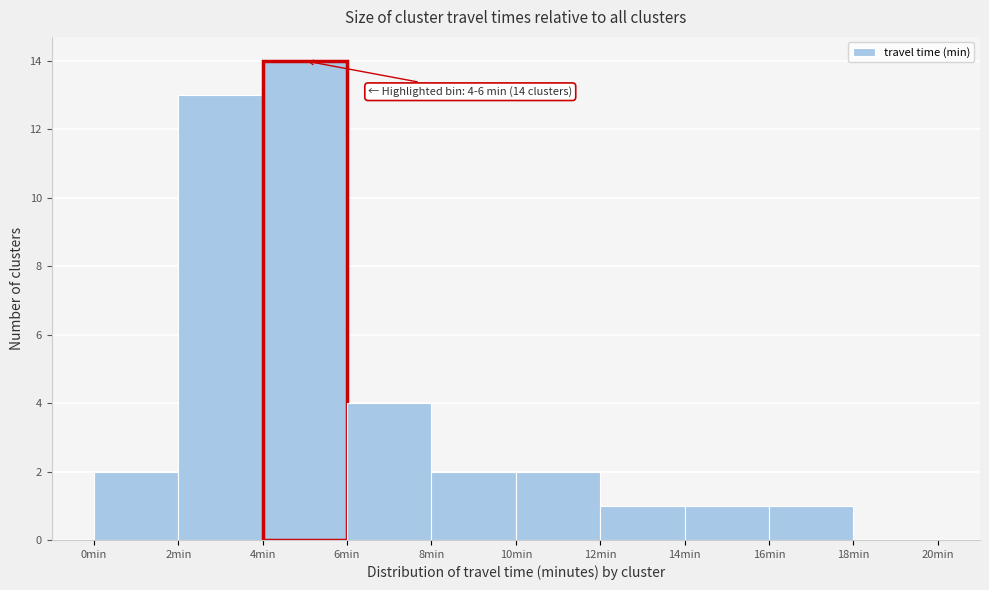

Over which range of the x-axis is the bar tallest?

4 to 6